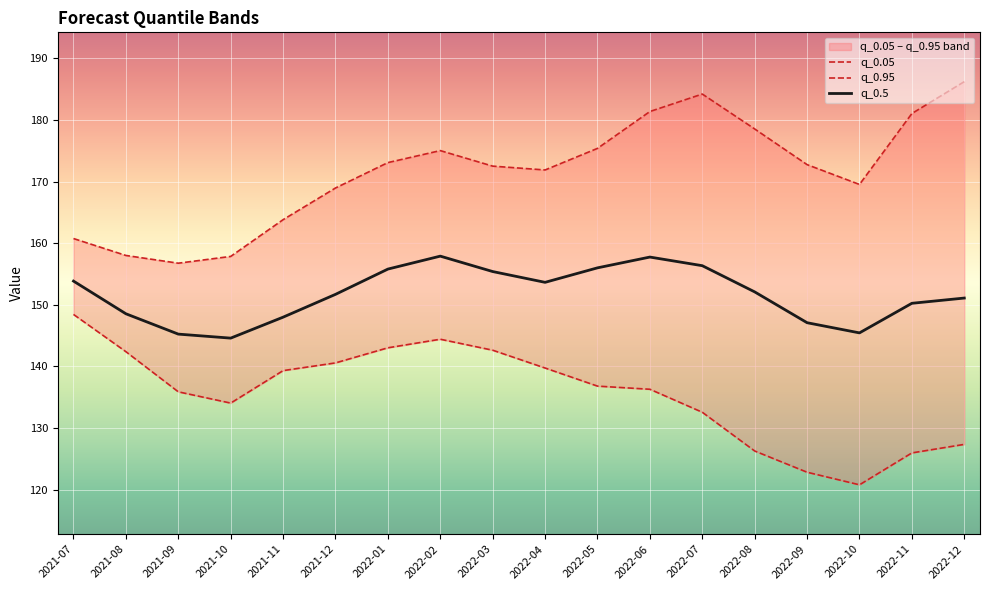

What is the smallest value displayed?

120.8